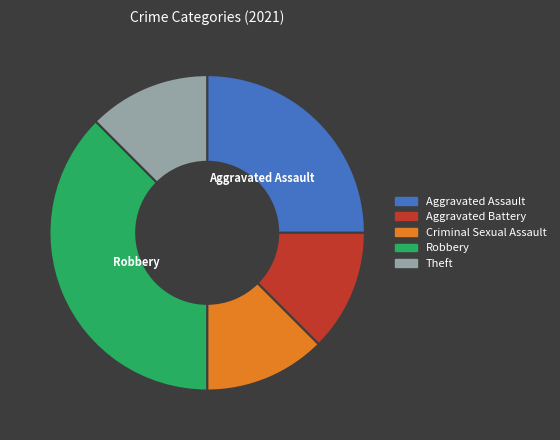

Count the number of slices in the pie.

5